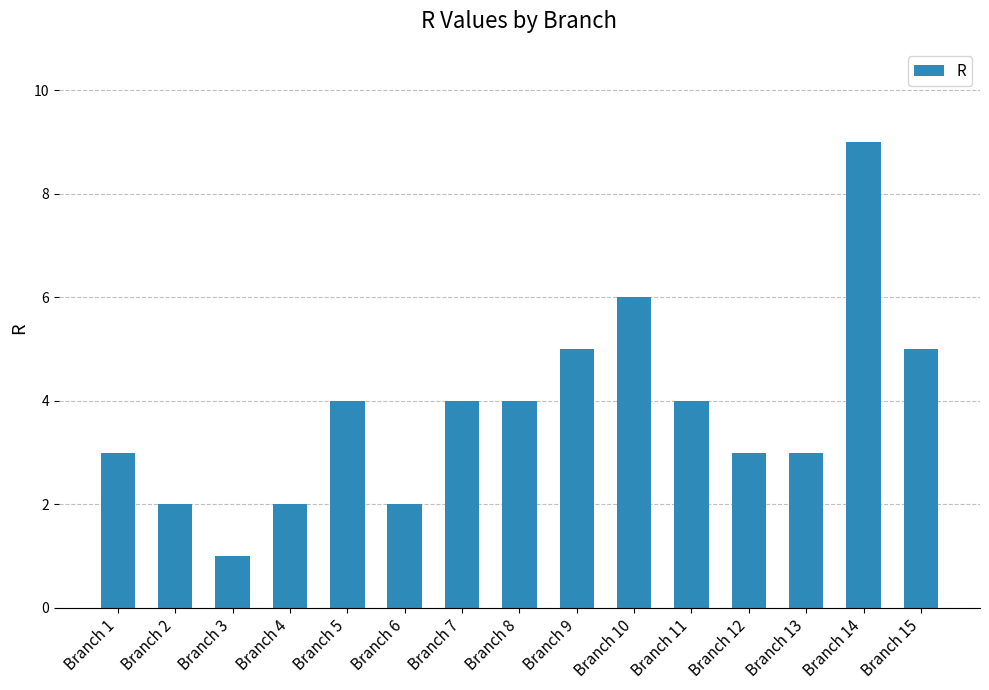

Count the number of categories in the chart.

15